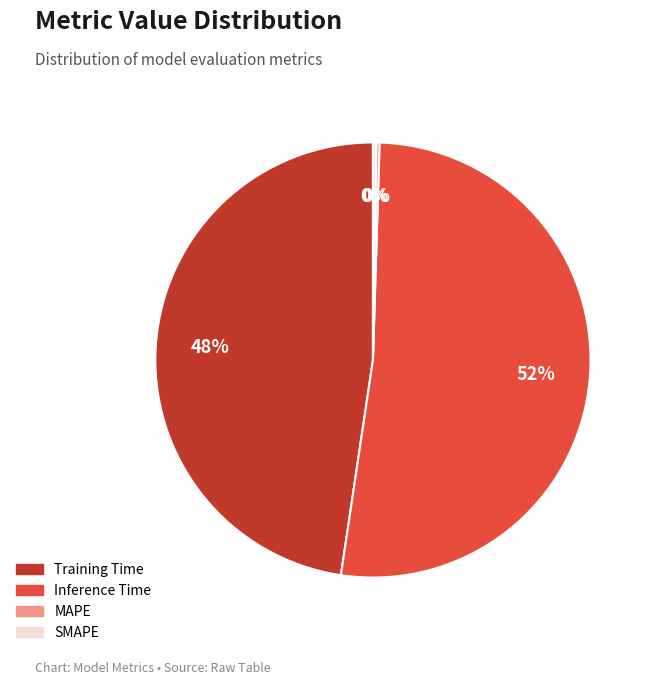

Is Inference Time the majority of the pie?

Yes